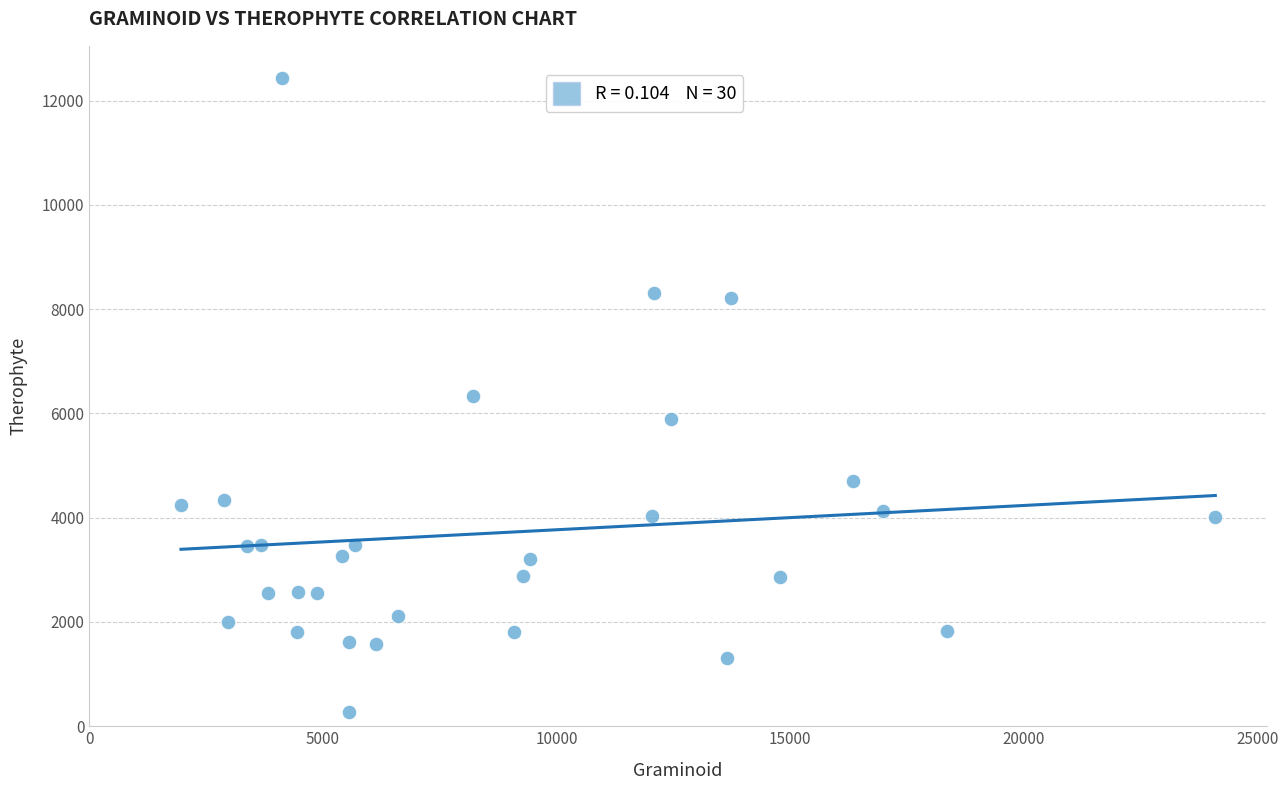

What is the range of Y values (max minus min)?

12172